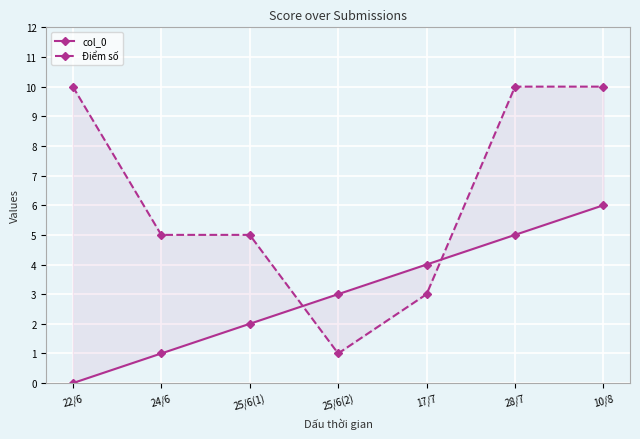

What position from the left is 28/7?

6